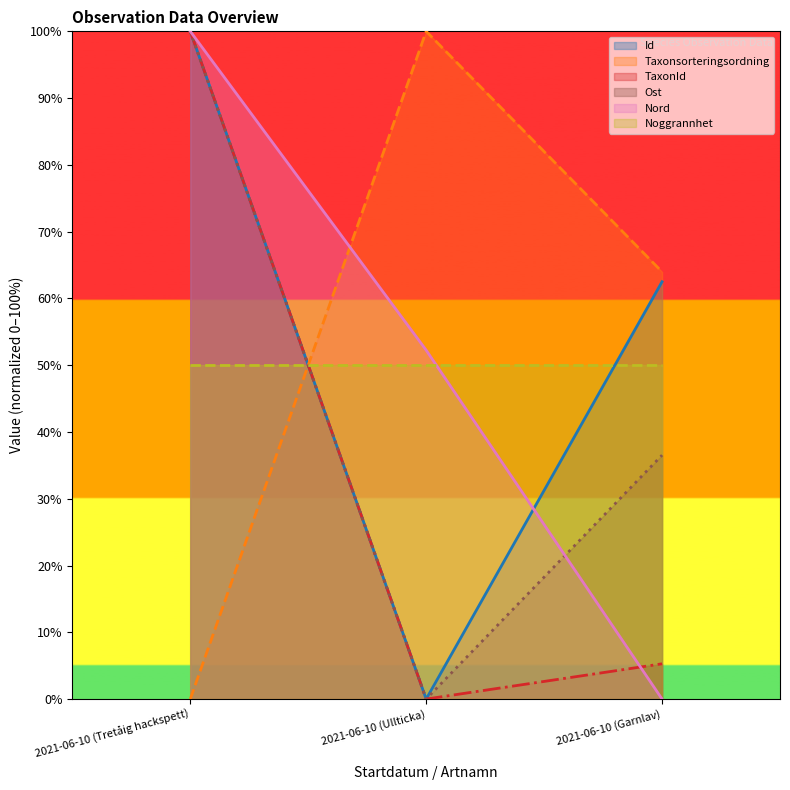

What is the value of the Ost point at the 3rd from the left?

36.5